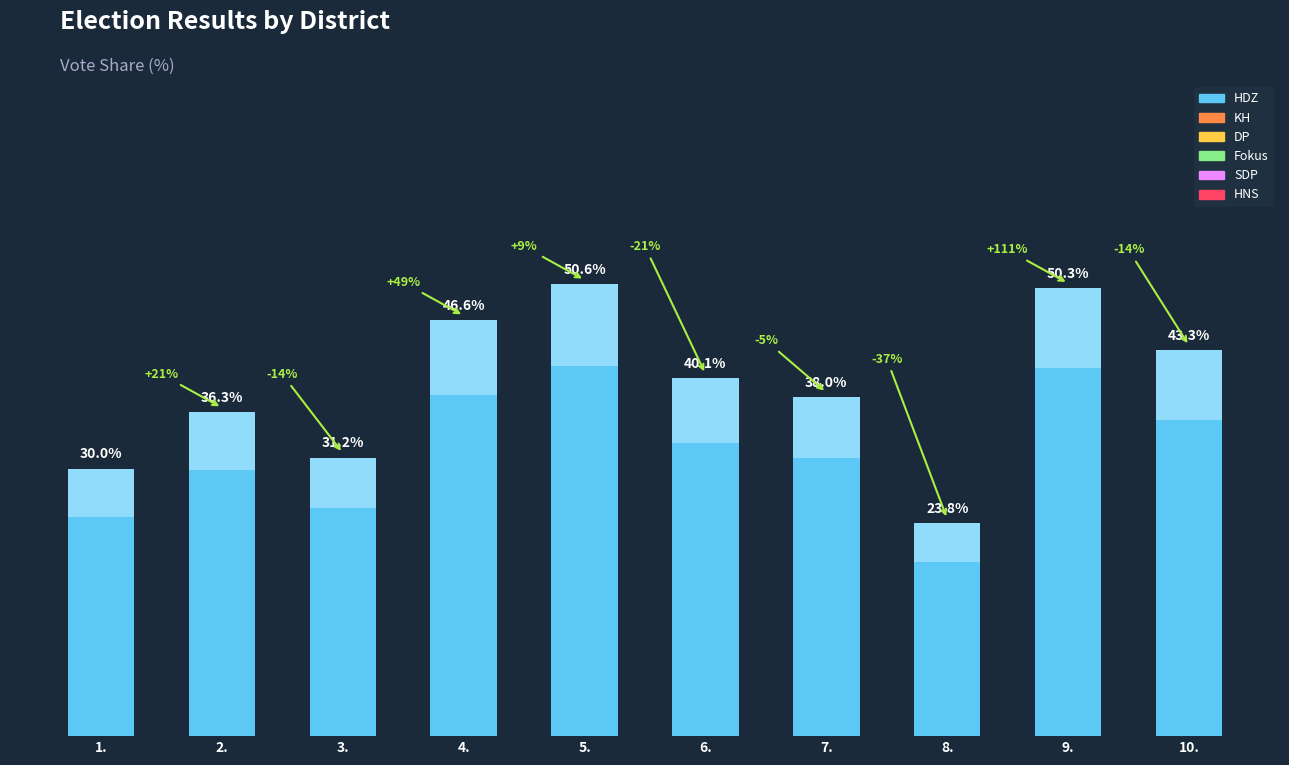

Which has a higher value, 3. or 5.?

5.